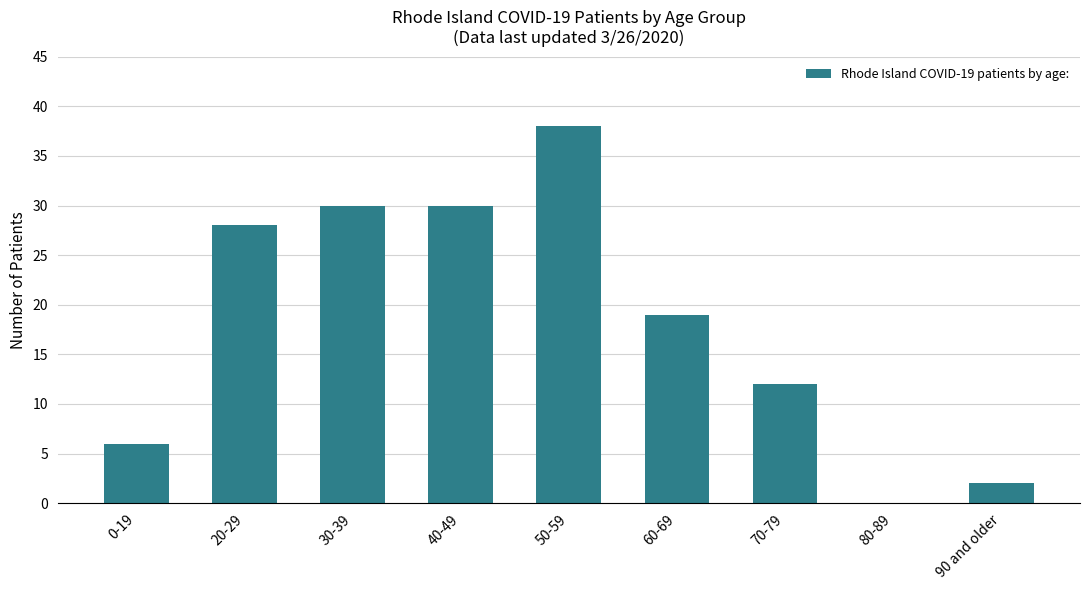

The value at 90 and older is 0. True or false?

False